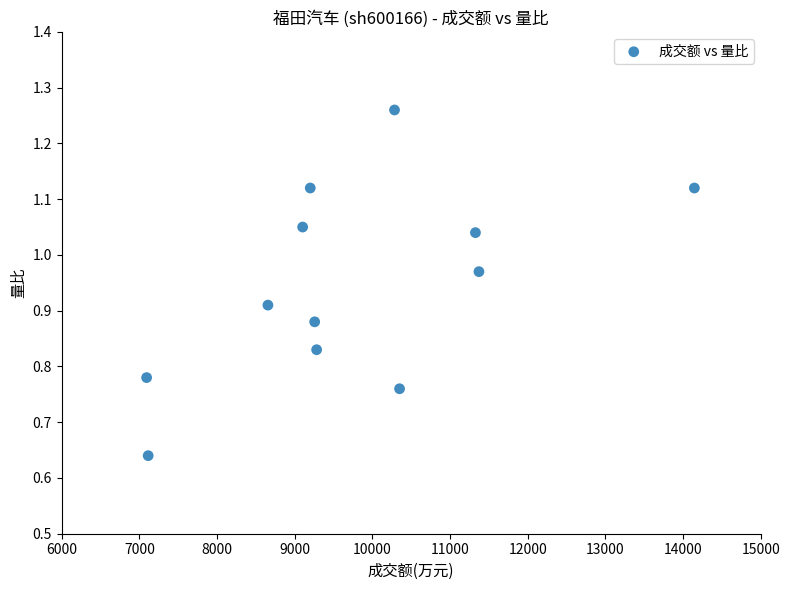

What is the average X value?

9766.2